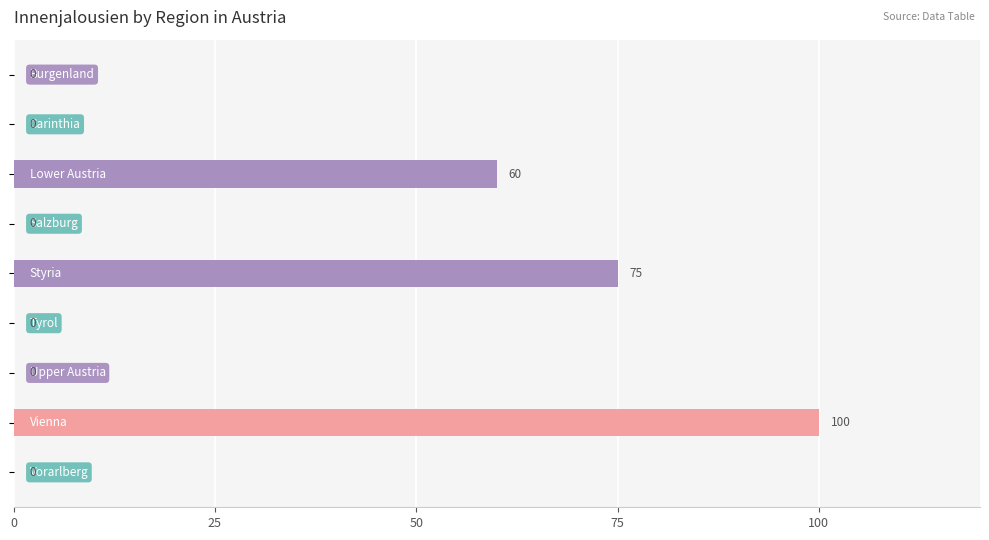

What is the greatest value displayed?

100